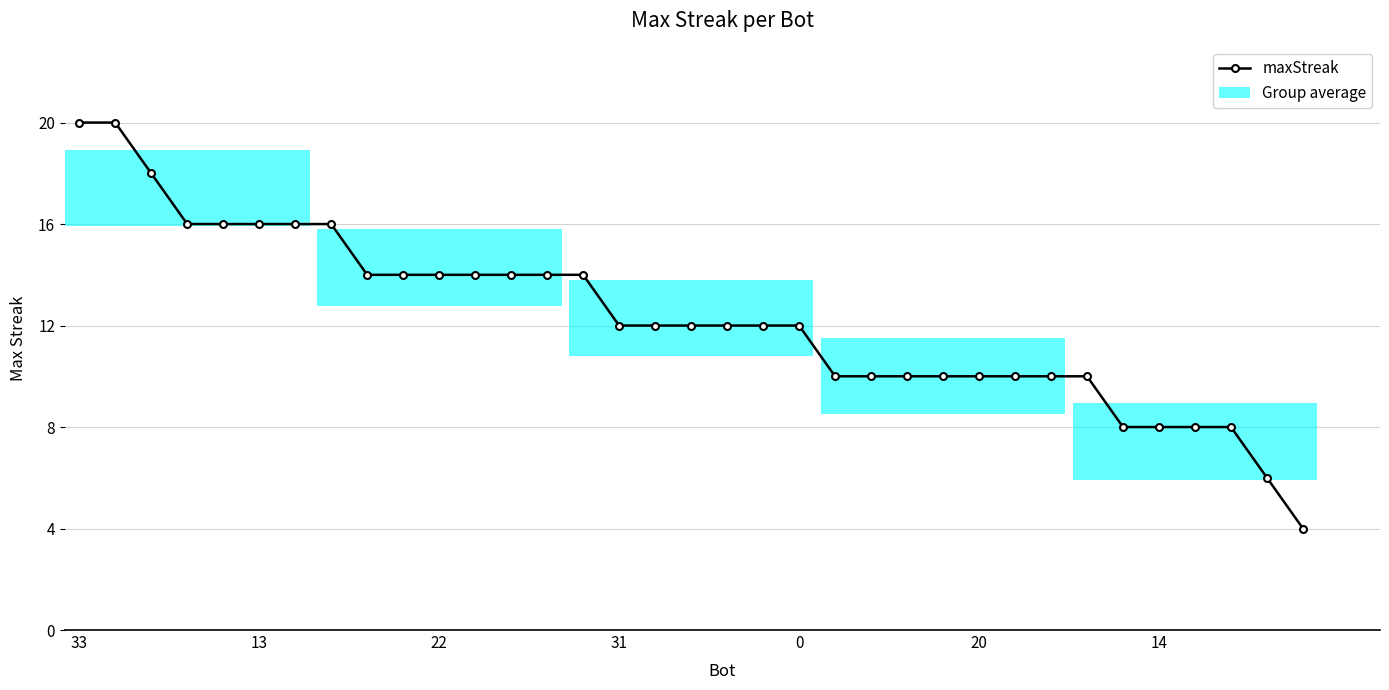

What is the smallest value displayed?

4